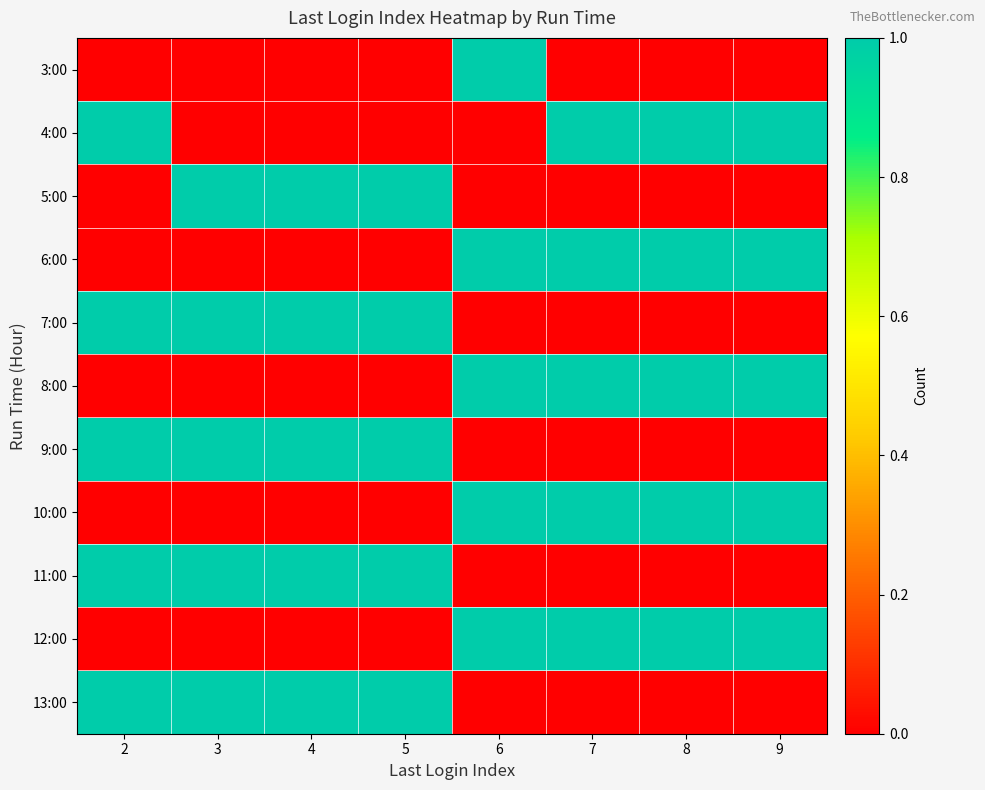

List the series in order of their peak value, highest first.

3:00, 4:00, 5:00, 6:00, 7:00, 8:00, 9:00, 10:00, 11:00, 12:00, 13:00